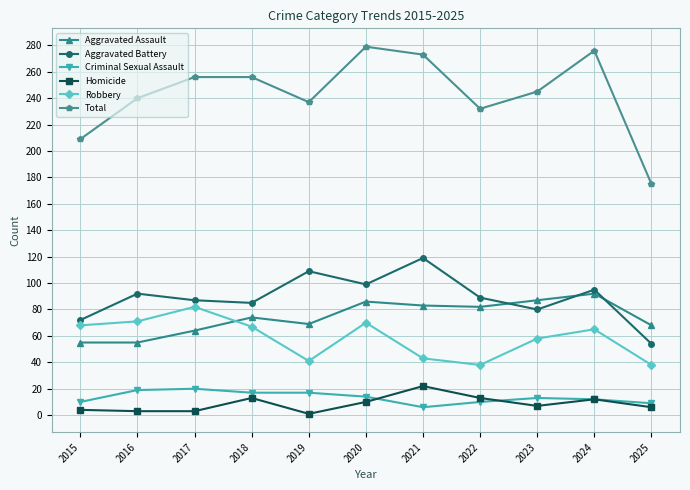

What is the maximum value shown in the chart?

279